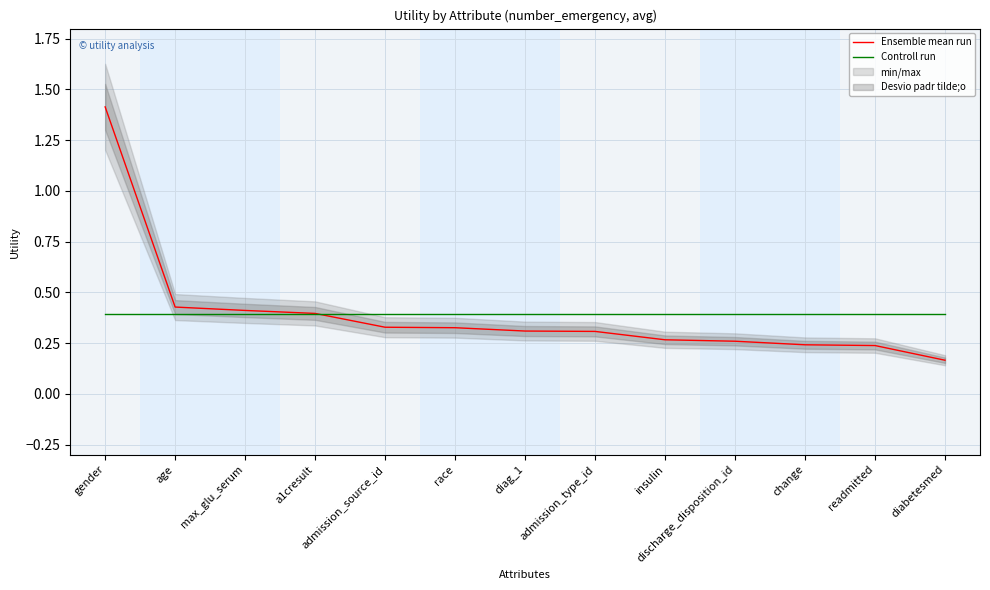

Between which two adjacent categories do Controll run and Ensemble mean run first intersect?

a1cresult and admission_source_id